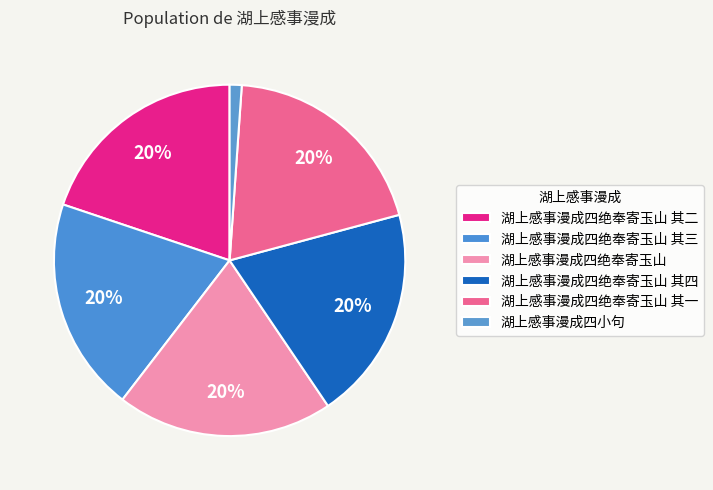

How many segments does this pie chart have?

6